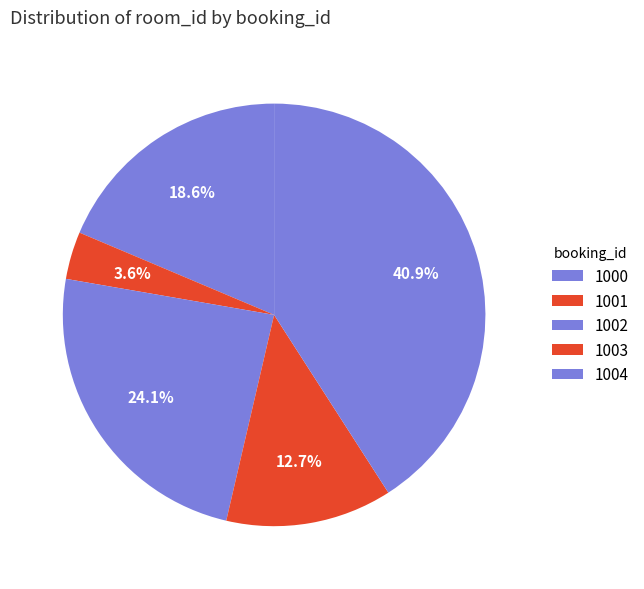

What percentage is the 1001 slice, to the nearest percent?

4%